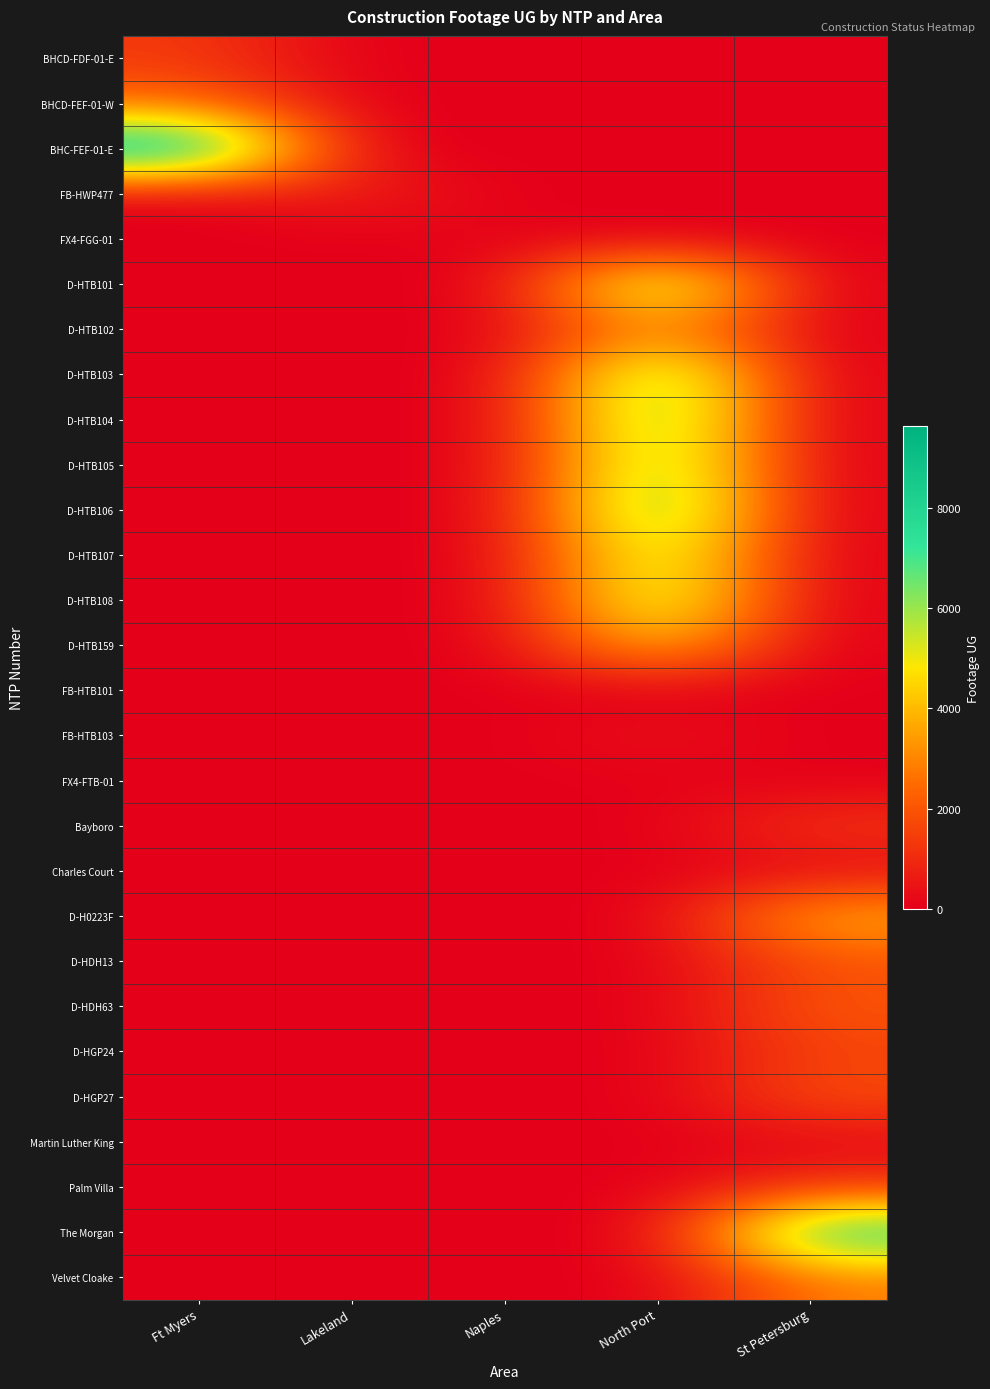

Count the number of categories in the chart.

5